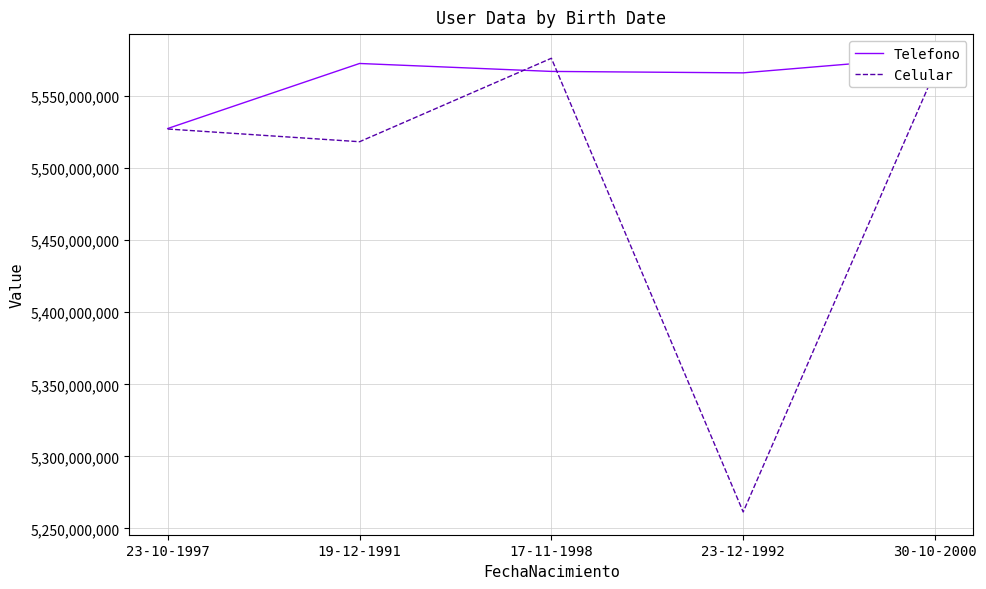

What is the difference between the second highest and second lowest values in the Telefono series?

6510115